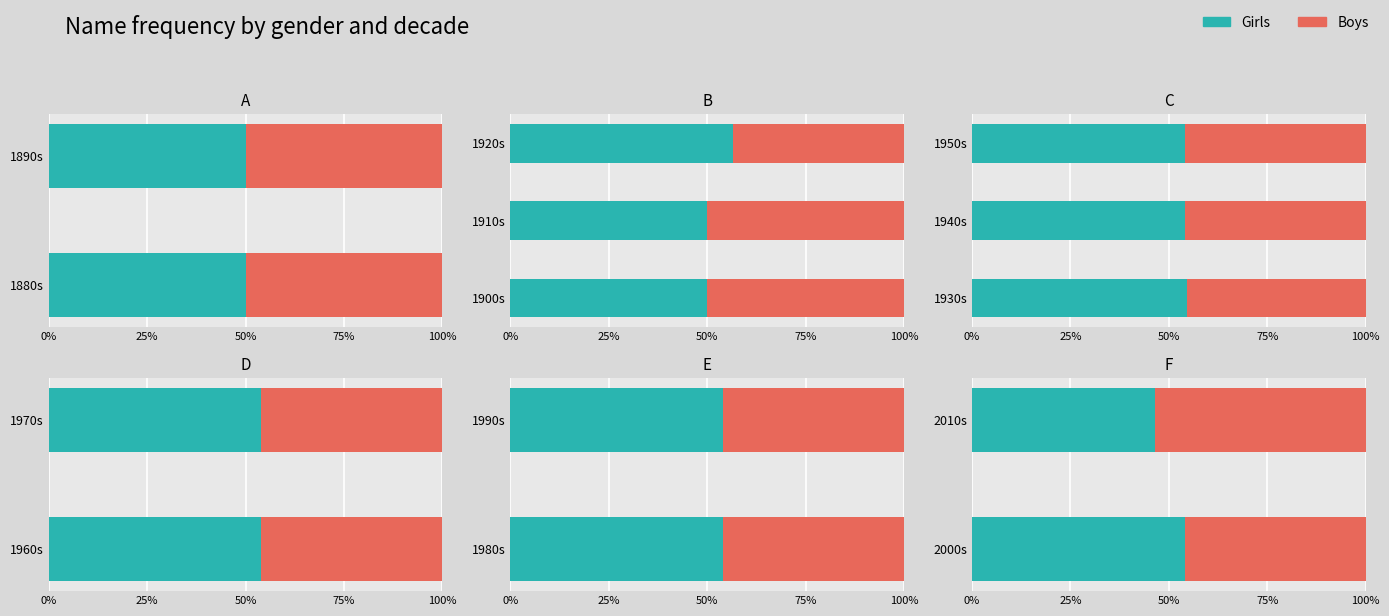

The value of Boys at 2010s is 20.6. True or false?

False